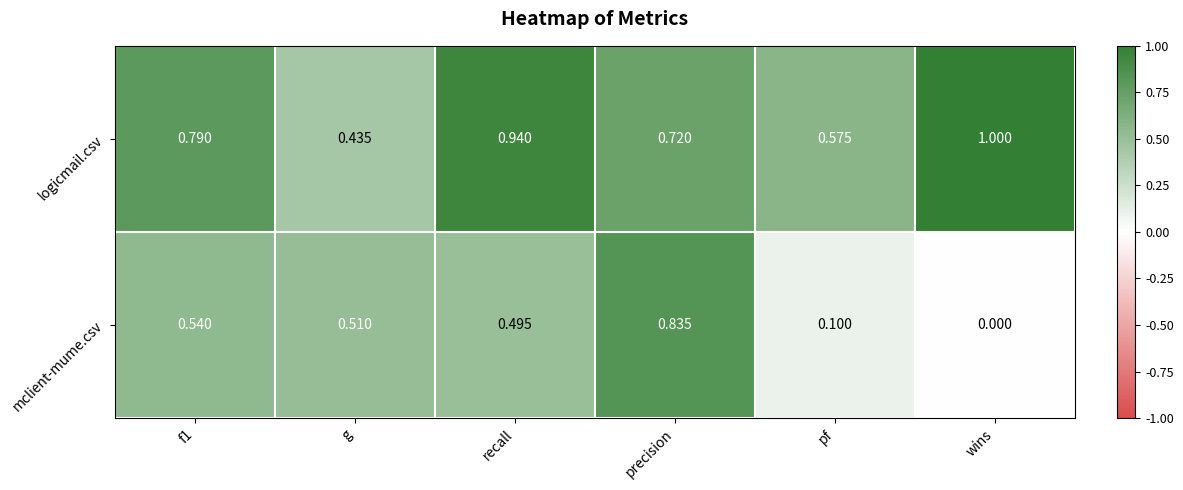

Is the value of mclient-mume.csv at g greater than the value of logicmail.csv at pf?

No